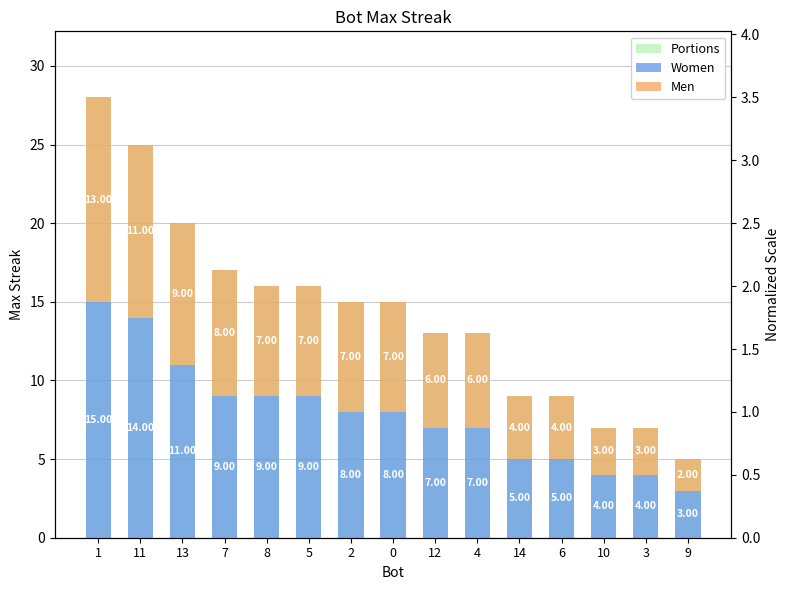

The Portions series shows 13 at 12. True or false?

True